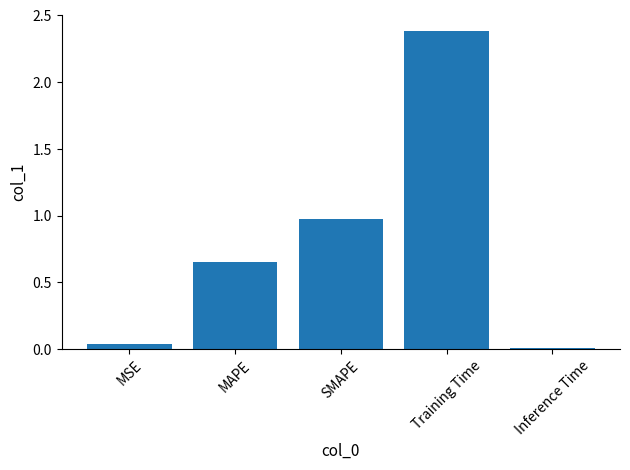

Rank the categories by value from lowest to highest.

Inference Time, MSE, MAPE, SMAPE, Training Time